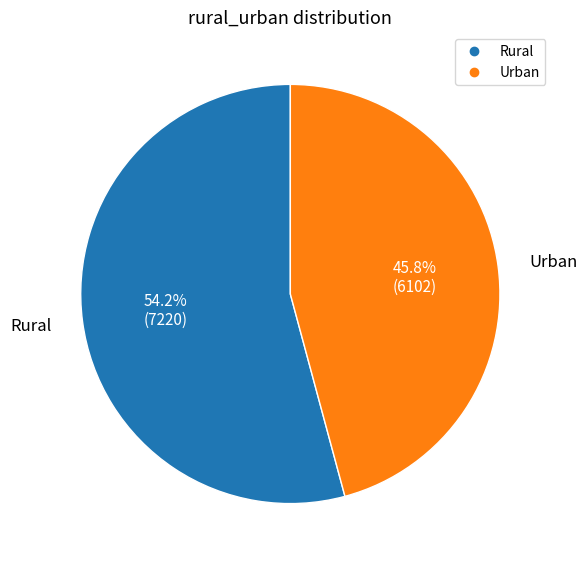

Which has a higher value, Urban or Rural?

Rural